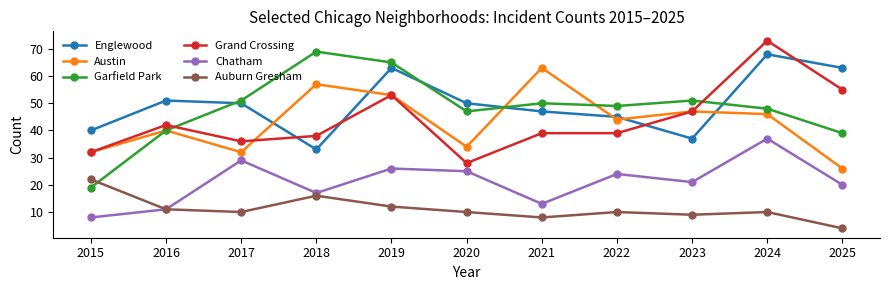

Where does the Garfield Park series first go above 49?

2017